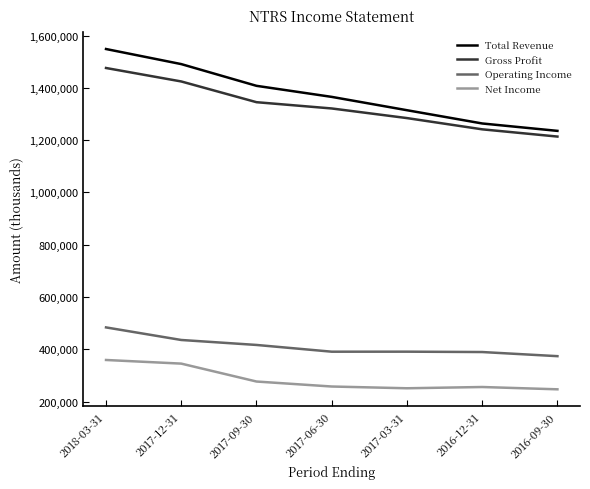

How many lines are shown in the chart?

4